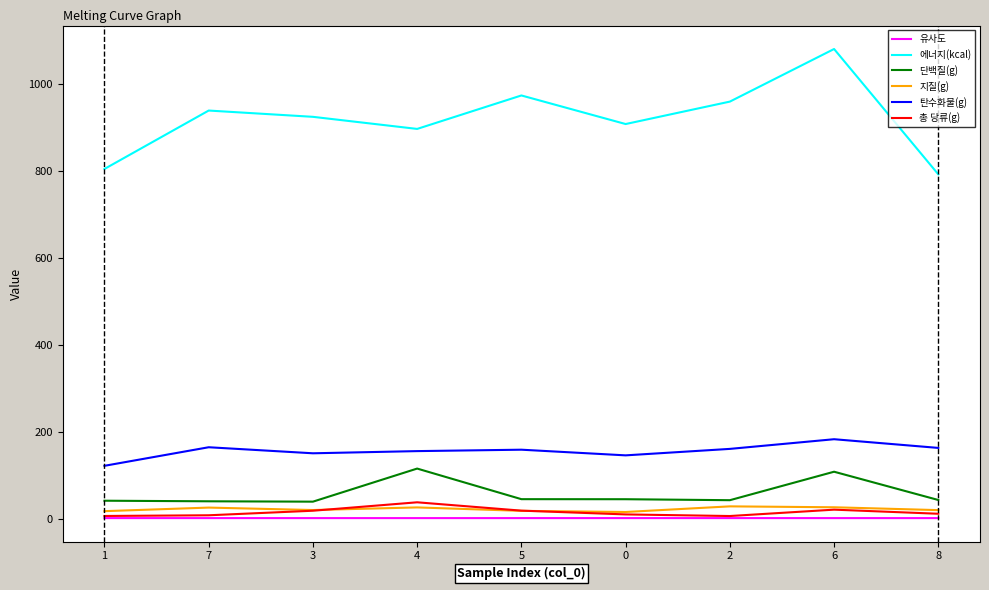

What is the maximum value shown in the chart?

1079.9